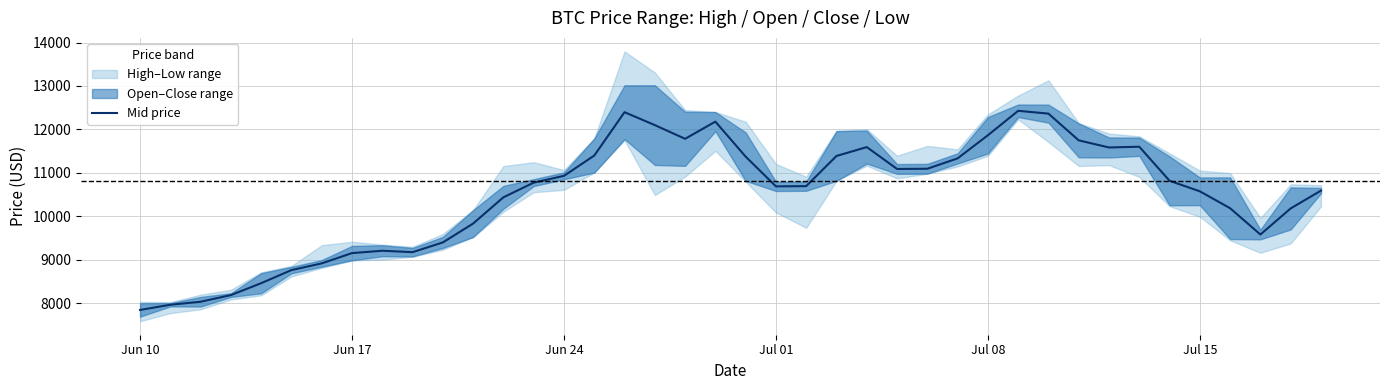

What is the minimum value for Mid price?

7846.3